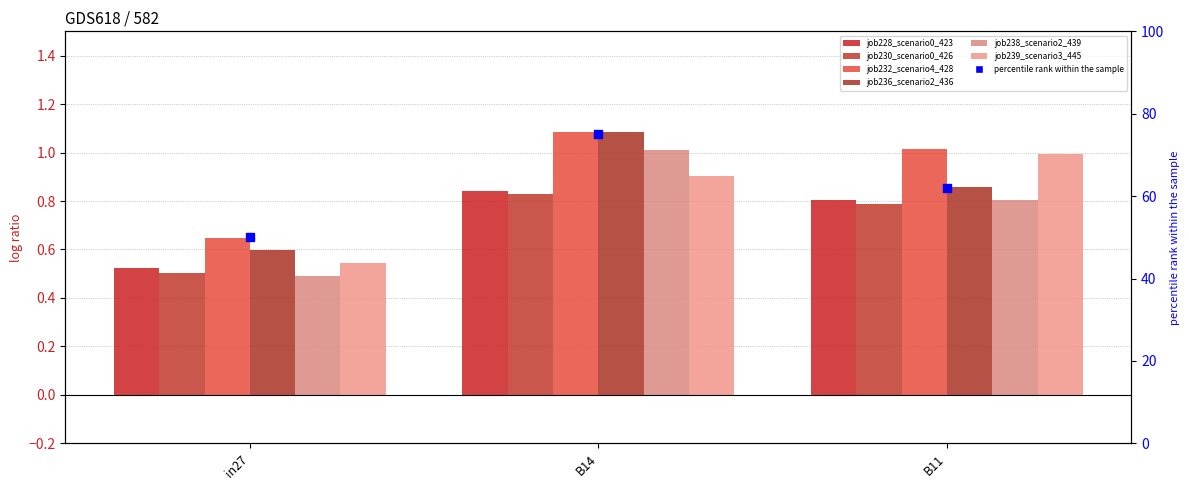

Is the value of job228_scenario0_423 at in27 greater than the value of job230_scenario0_426 at B14?

No